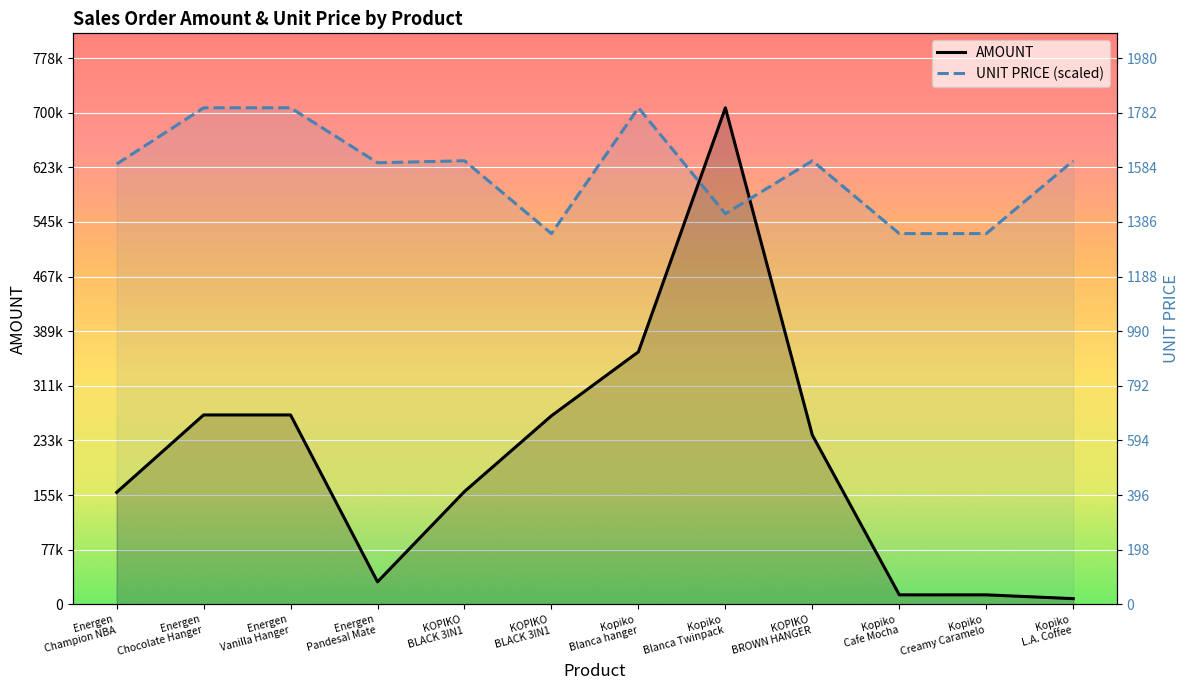

How many interior local peaks does the UNIT PRICE series have?

3